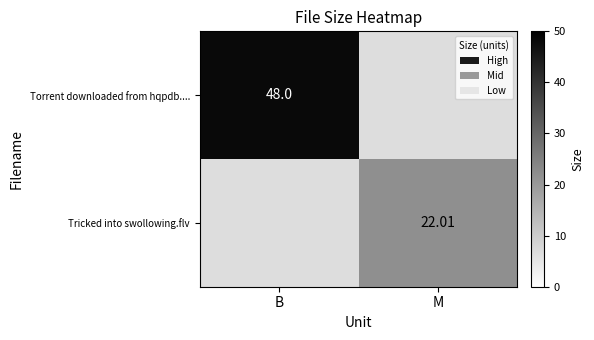

How many values in Torrent downloaded from hqpdb.... are above zero?

1